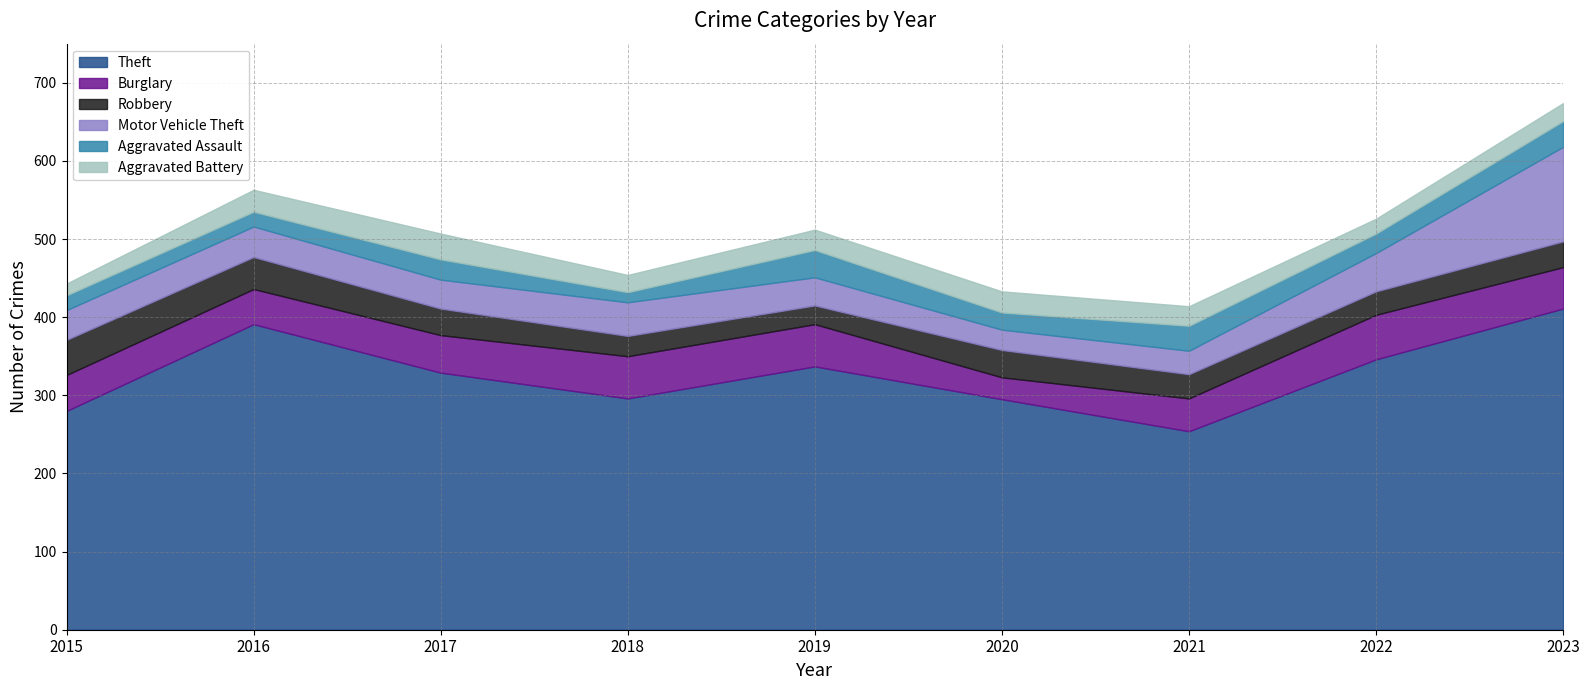

The value of Aggravated Assault at 2023 is 33. True or false?

True